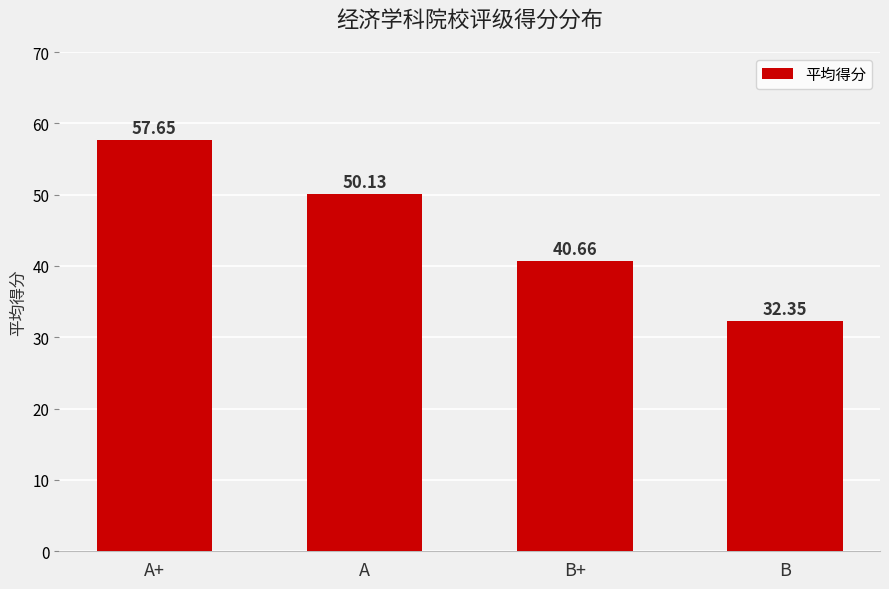

What is the label of the 2nd bar from the right?

B+